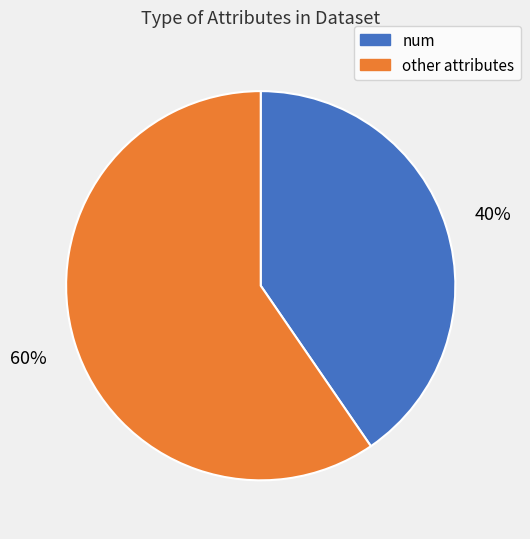

True or false: num accounts for 40% of the total.

True